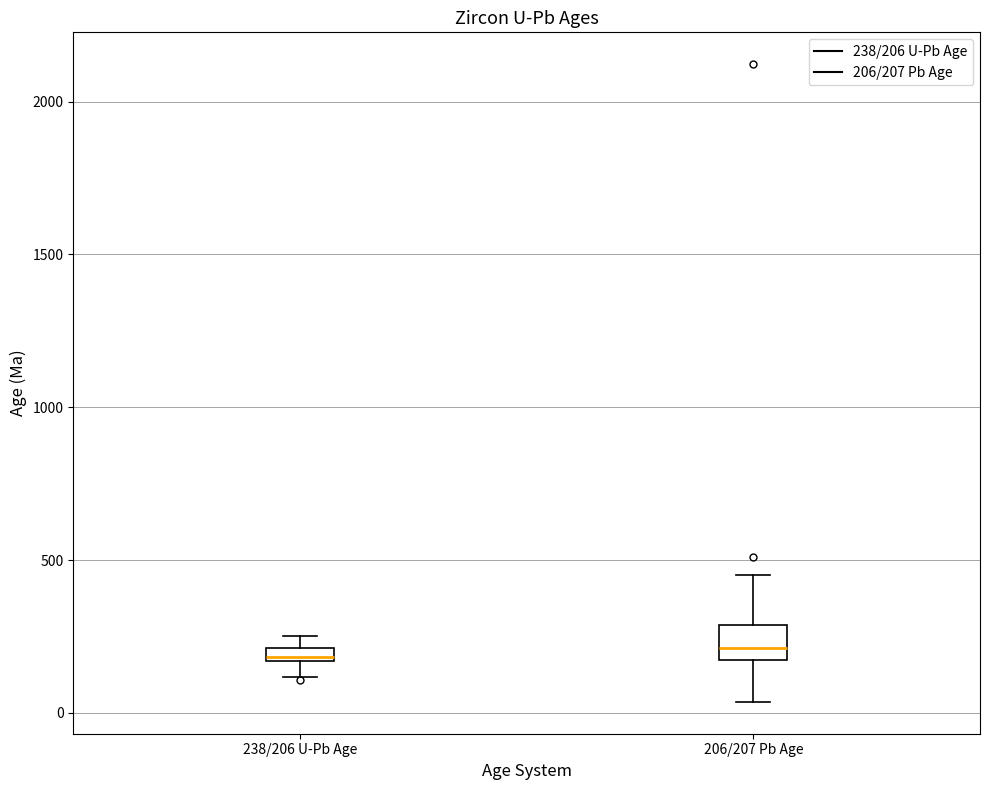

Where does the lower whisker of the box for 238/206 U-Pb Age end on the y-axis? The values are not printed on the chart, so give them approximately, as read against the axis.

100